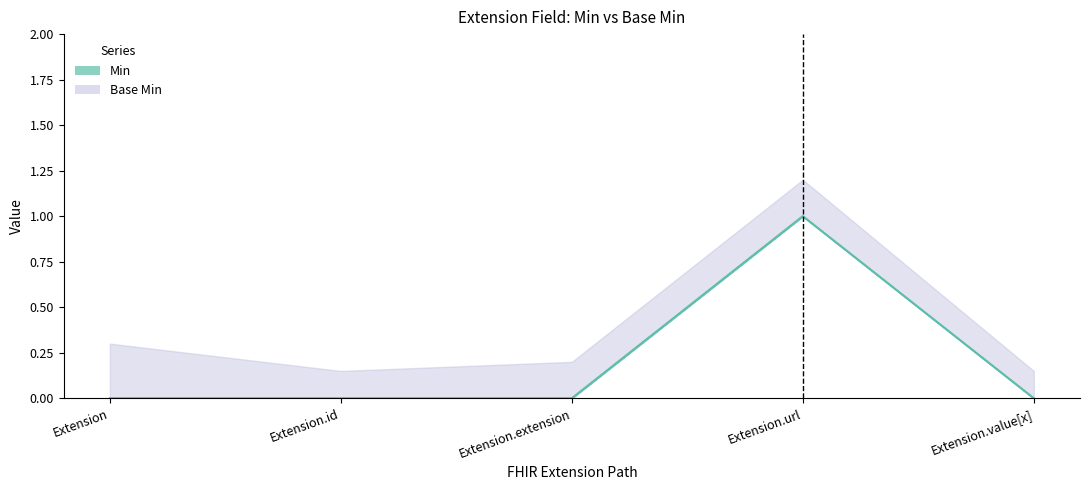

What position from the right is Extension.url?

2